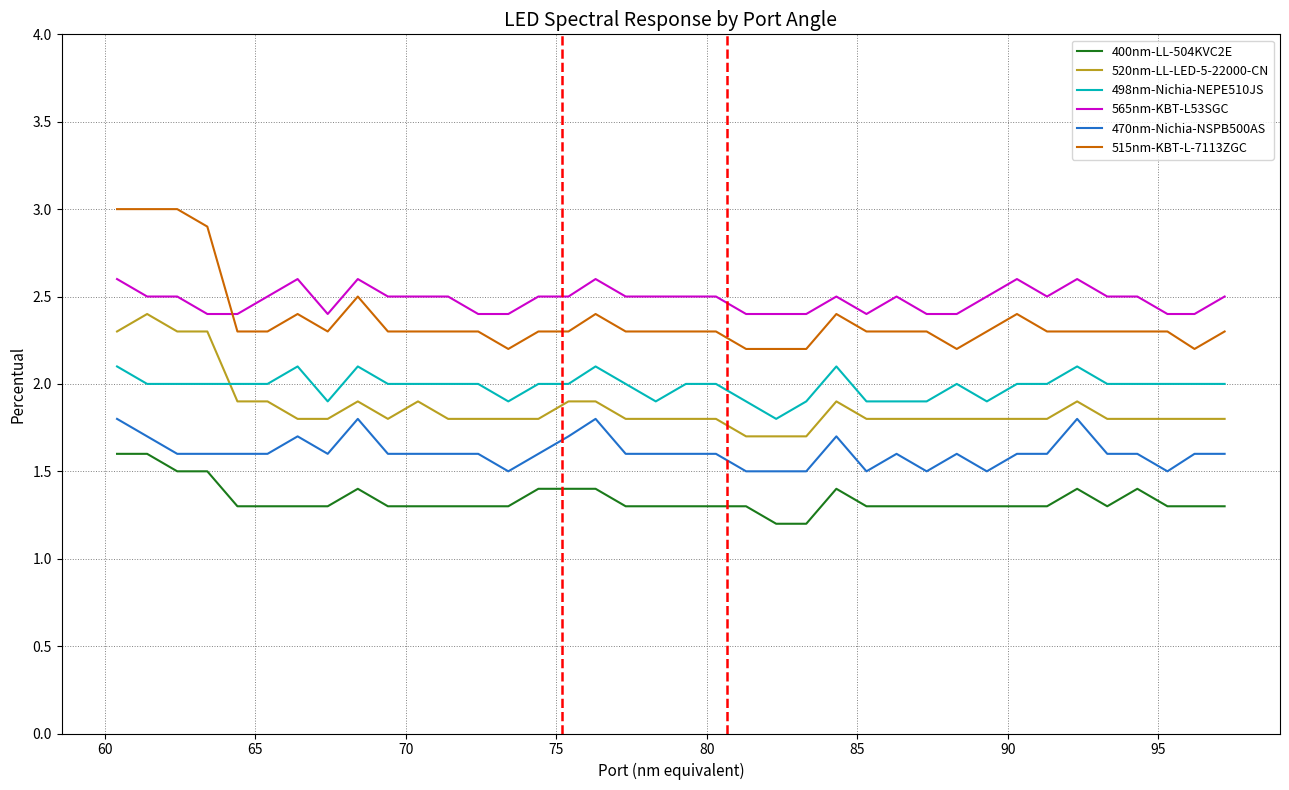

Reading left to right, list all the values displayed in this chart.

400nm-LL-504KVC2E: 1.6	1.6	1.5	1.5	1.3	1.3	1.3	1.3	1.4	1.3	1.3	1.3	1.3	1.3	1.4	1.4	1.4	1.3	1.3	1.3	1.3	1.3	1.2	1.2	1.4	1.3	1.3	1.3	1.3	1.3	1.3	1.3	1.4	1.3	1.4	1.3	1.3	1.3
520nm-LL-LED-5-22000-CN: 2.3	2.4	2.3	2.3	1.9	1.9	1.8	1.8	1.9	1.8	1.9	1.8	1.8	1.8	1.8	1.9	1.9	1.8	1.8	1.8	1.8	1.7	1.7	1.7	1.9	1.8	1.8	1.8	1.8	1.8	1.8	1.8	1.9	1.8	1.8	1.8	1.8	1.8
498nm-Nichia-NEPE510JS: 2.1	2.0	2.0	2.0	2.0	2.0	2.1	1.9	2.1	2.0	2.0	2.0	2.0	1.9	2.0	2.0	2.1	2.0	1.9	2.0	2.0	1.9	1.8	1.9	2.1	1.9	1.9	1.9	2.0	1.9	2.0	2.0	2.1	2.0	2.0	2.0	2.0	2.0
565nm-KBT-L53SGC: 2.6	2.5	2.5	2.4	2.4	2.5	2.6	2.4	2.6	2.5	2.5	2.5	2.4	2.4	2.5	2.5	2.6	2.5	2.5	2.5	2.5	2.4	2.4	2.4	2.5	2.4	2.5	2.4	2.4	2.5	2.6	2.5	2.6	2.5	2.5	2.4	2.4	2.5
470nm-Nichia-NSPB500AS: 1.8	1.7	1.6	1.6	1.6	1.6	1.7	1.6	1.8	1.6	1.6	1.6	1.6	1.5	1.6	1.7	1.8	1.6	1.6	1.6	1.6	1.5	1.5	1.5	1.7	1.5	1.6	1.5	1.6	1.5	1.6	1.6	1.8	1.6	1.6	1.5	1.6	1.6
515nm-KBT-L-7113ZGC: 3.0	3.0	3.0	2.9	2.3	2.3	2.4	2.3	2.5	2.3	2.3	2.3	2.3	2.2	2.3	2.3	2.4	2.3	2.3	2.3	2.3	2.2	2.2	2.2	2.4	2.3	2.3	2.3	2.2	2.3	2.4	2.3	2.3	2.3	2.3	2.3	2.2	2.3